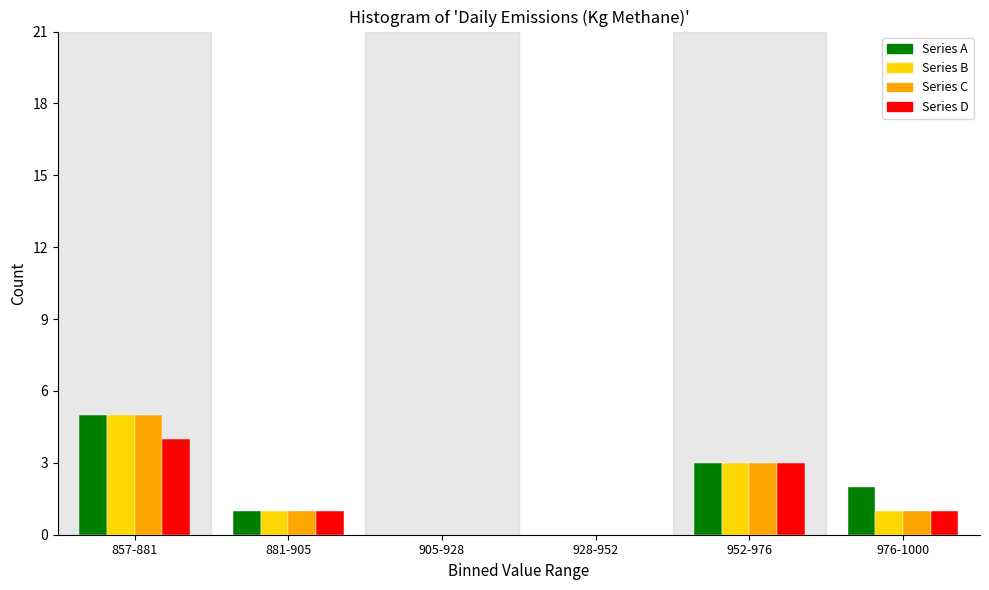

Reading left to right, extract all data points from this chart.

Series A: 857-881=5	881-905=1	905-928=0	928-952=0	952-976=3	976-1000=2
Series B: 857-881=5	881-905=1	905-928=0	928-952=0	952-976=3	976-1000=1
Series C: 857-881=5	881-905=1	905-928=0	928-952=0	952-976=3	976-1000=1
Series D: 857-881=4	881-905=1	905-928=0	928-952=0	952-976=3	976-1000=1